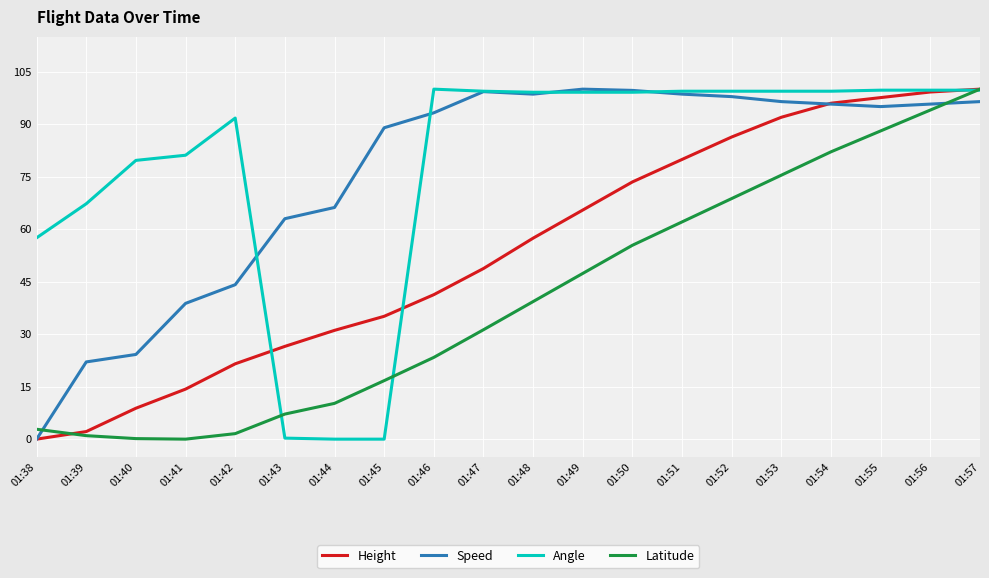

True or false: Latitude has a value of 10.2 at 01:44.

True